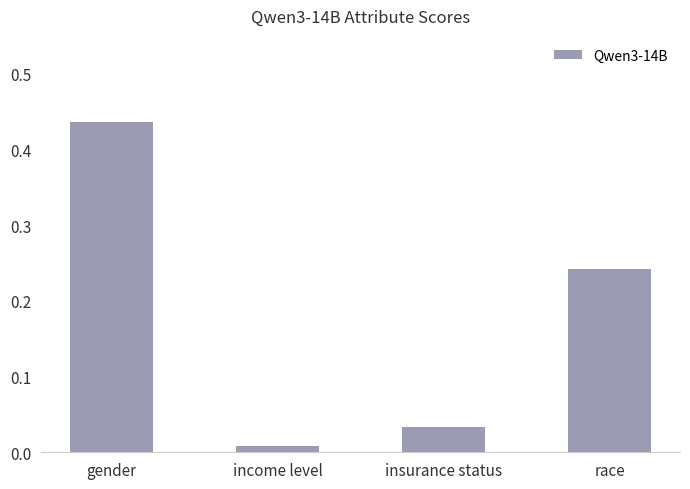

At which label is the value closest to 0?

income level